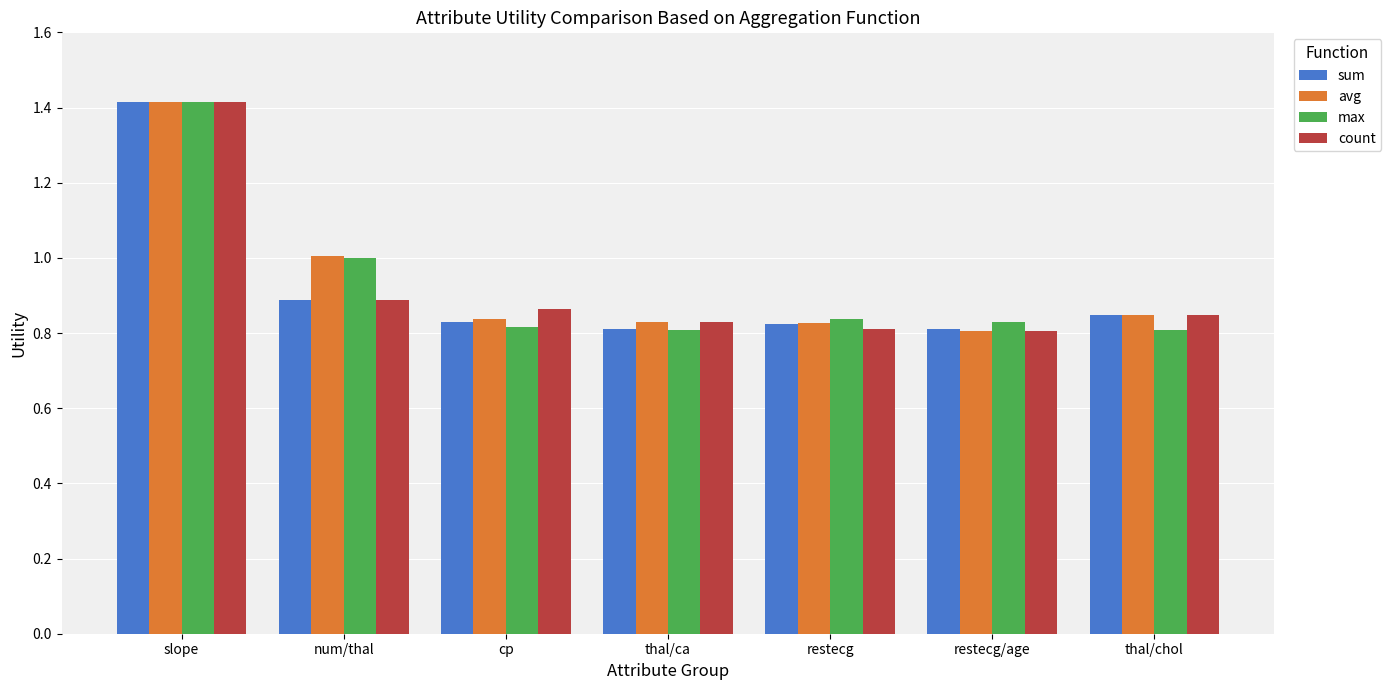

At which category does the chart reach its peak across all series?

slope